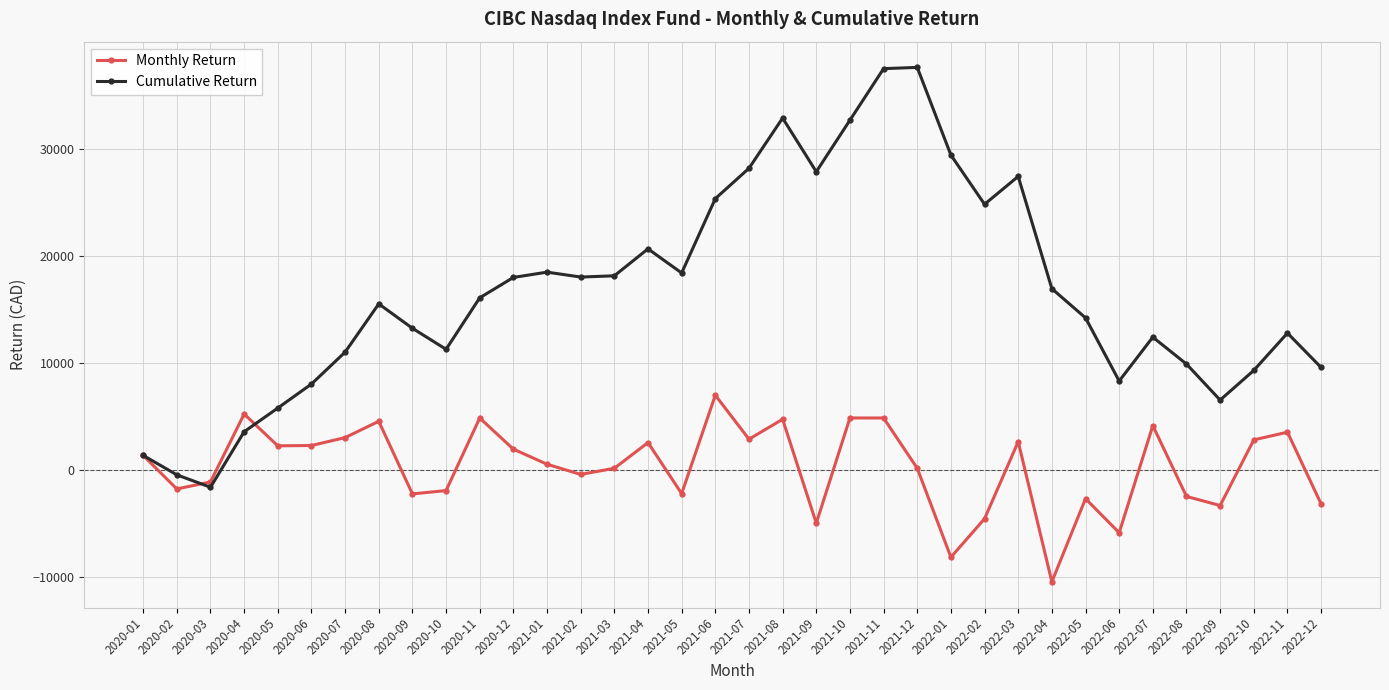

Which series has the widest spread of values?

Cumulative Return